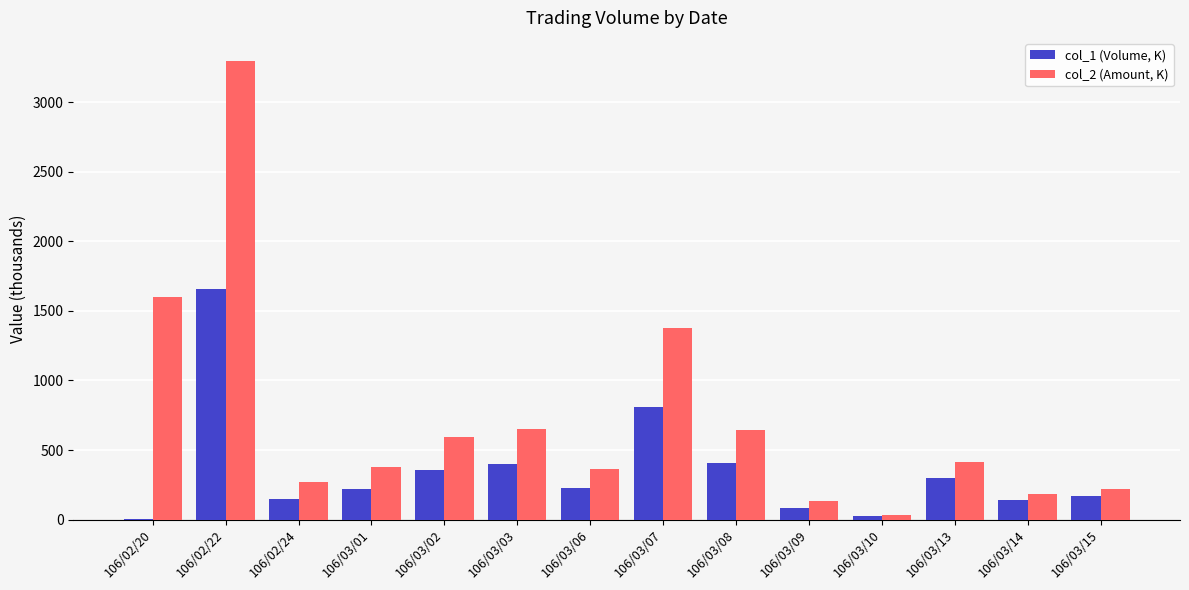

Is the value of col_1 (Volume, K) at 106/03/10 greater than the value of col_2 (Amount, K) at 106/03/15?

No